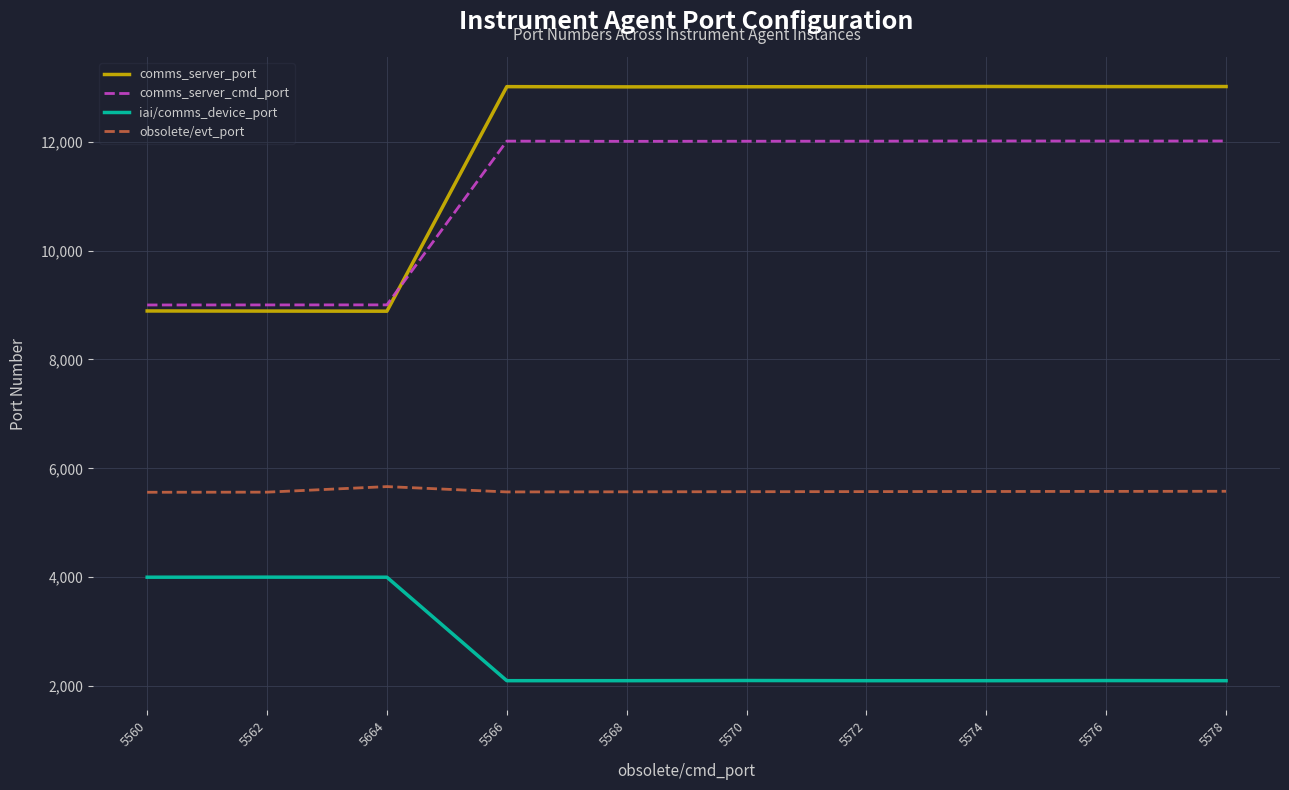

True or false: comms_server_port and obsolete/evt_port intersect in this chart.

False